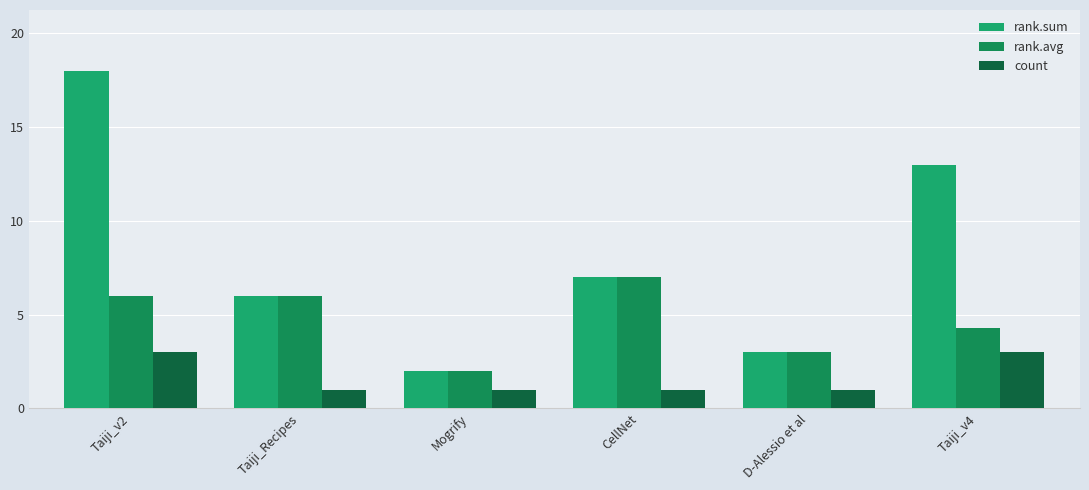

What is the label of the 1st bar from the left?

Taiji_v2